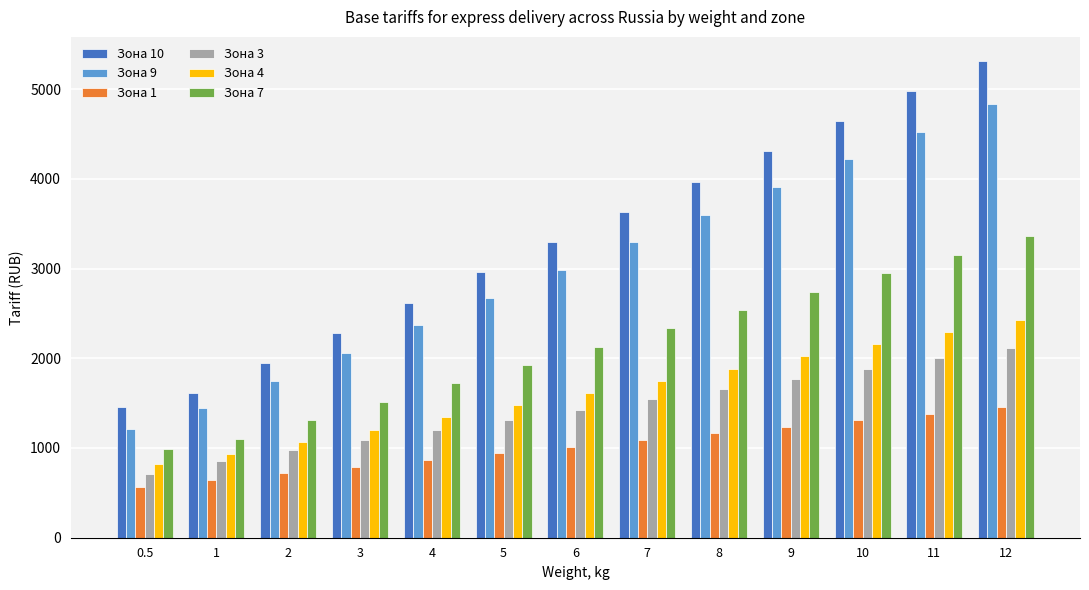

Which category has the highest value in the Зона 7 series?

12